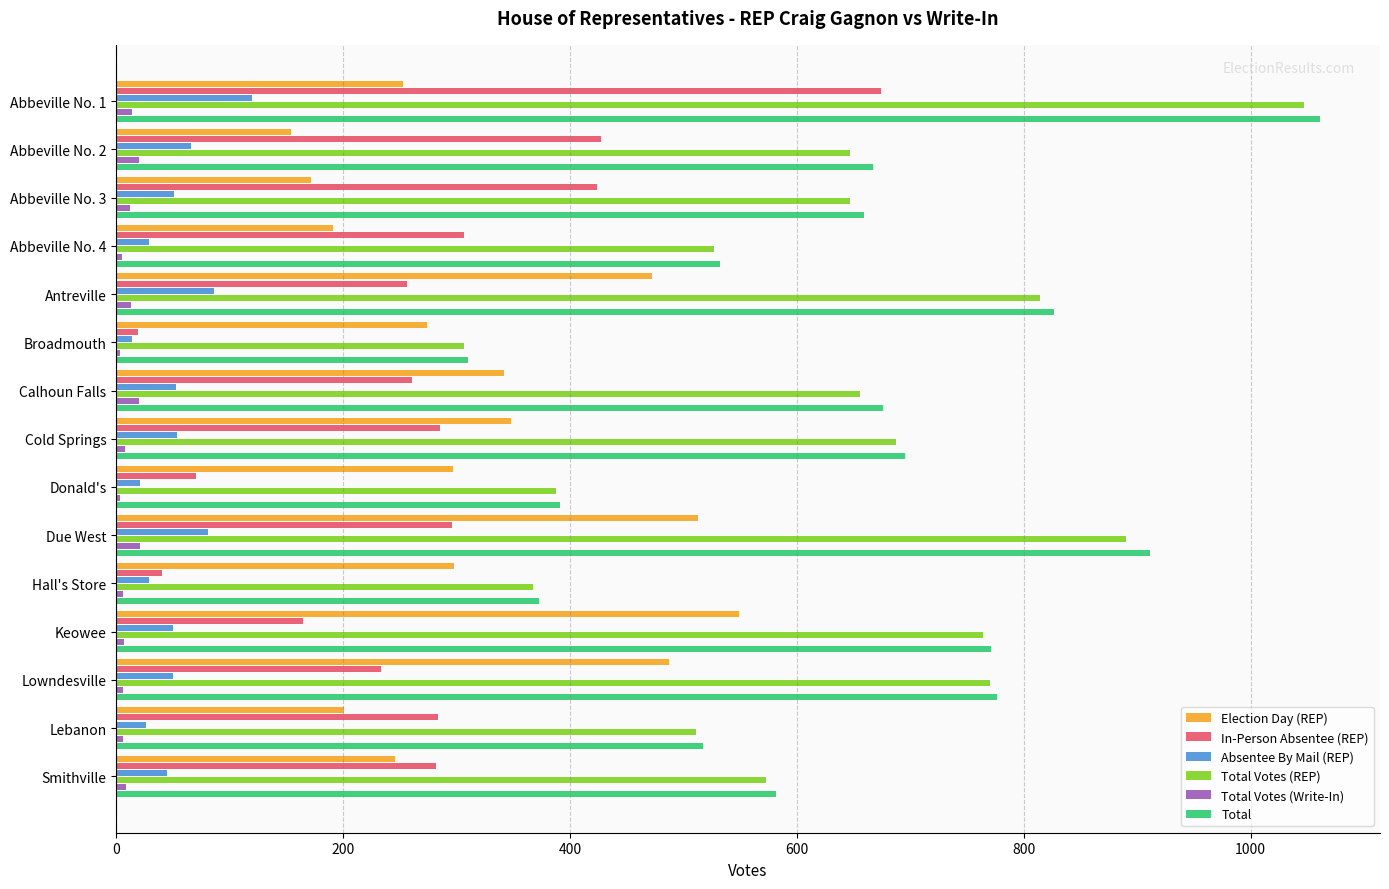

The value of Total Votes (REP) at Hall's Store is 367. True or false?

True